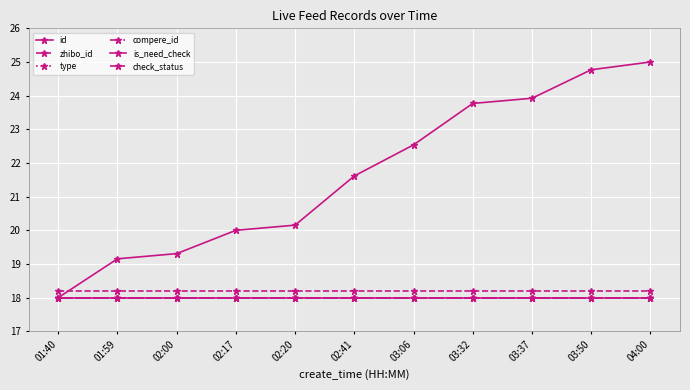

Is this an area chart (filled region under the line)?

No